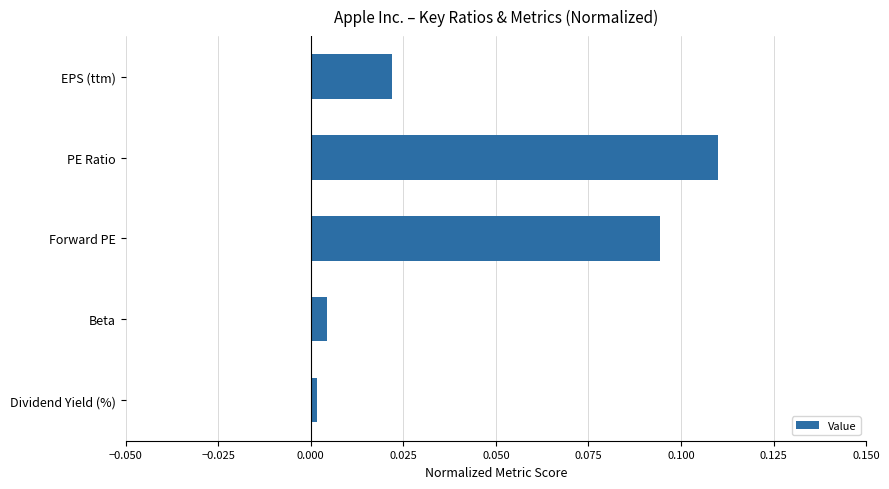

True or false: the data shows 0.0 at EPS (ttm).

True